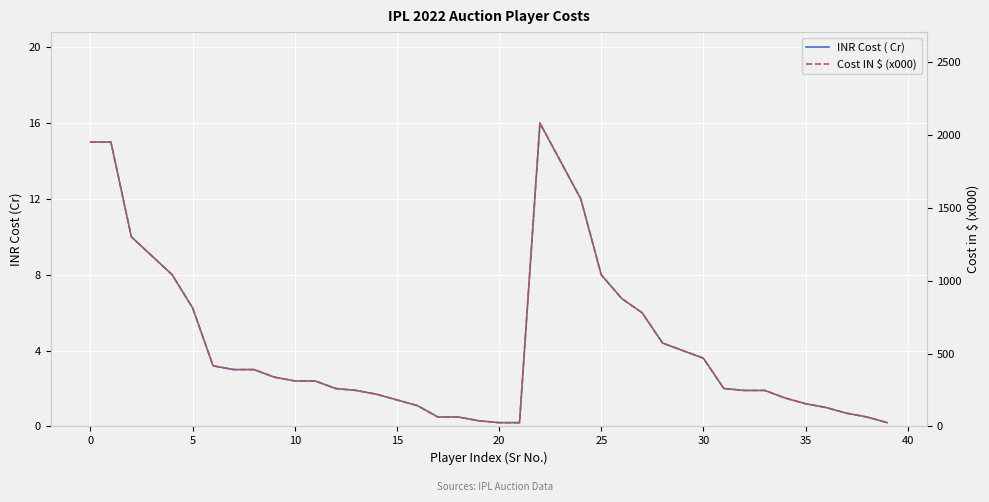

The value of Cost IN $ (x000) at 33 is 247.0. True or false?

True